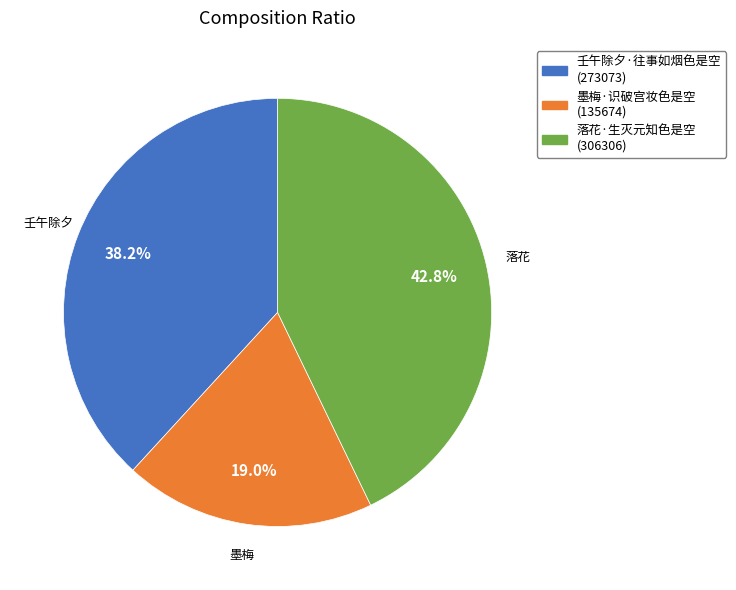

To the nearest percent, what is the average slice percentage?

33%